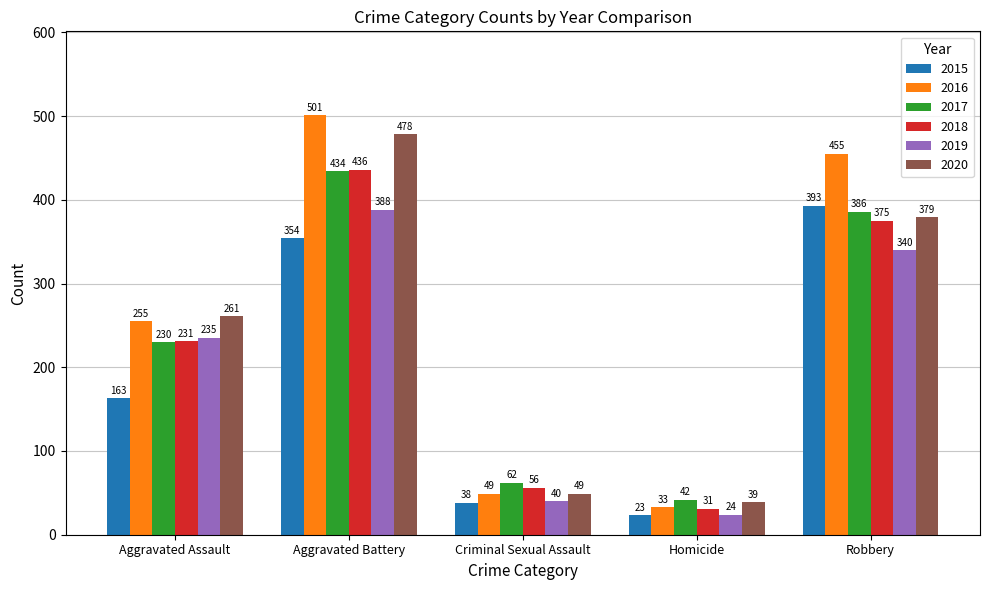

Is the value of 2017 at Aggravated Assault greater than the value of 2016 at Homicide?

Yes